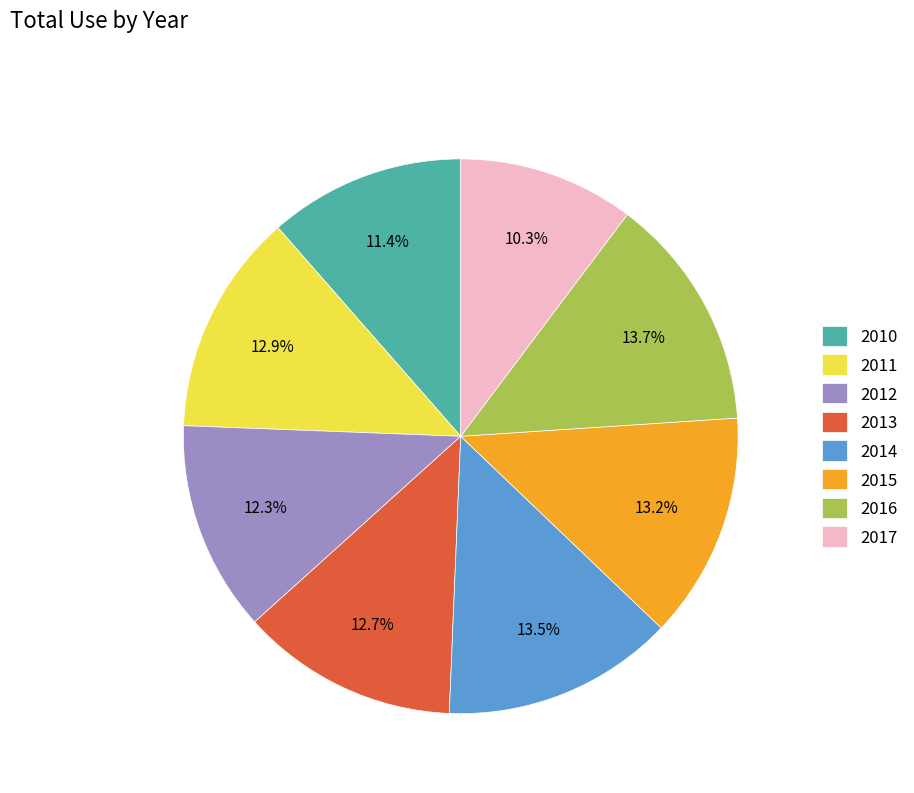

Does any single category account for the majority?

No